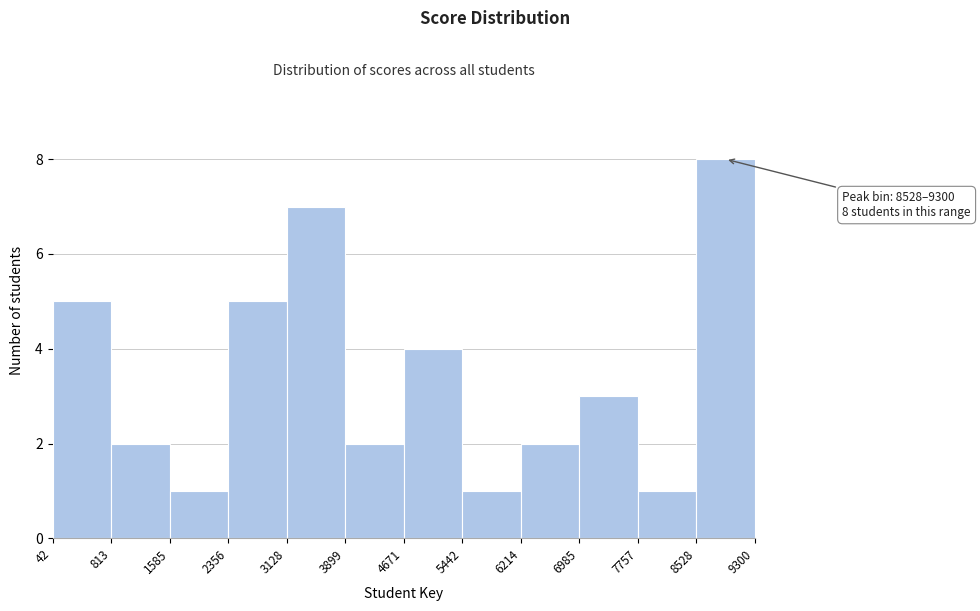

Which range on the x-axis has the tallest bar?

8528 to 9300